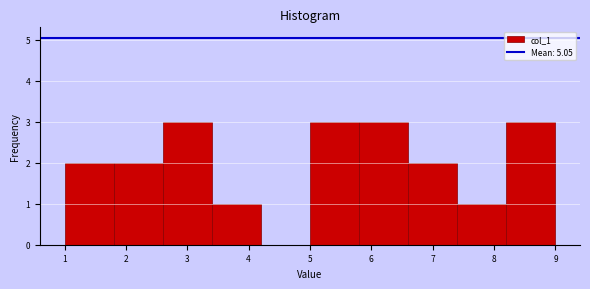

Reading left to right, list every bar in this chart as the range it spans on the x-axis followed by its height. The values are not printed on the chart, so give them approximately, as read against the axis.

1.0 to 1.8: 2
1.8 to 2.6: 2
2.6 to 3.4: 3
3.4 to 4.2: 1
4.2 to 5.0: 0
5.0 to 5.8: 3
5.8 to 6.6: 3
6.6 to 7.4: 2
7.4 to 8.2: 1
8.2 to 9.0: 3